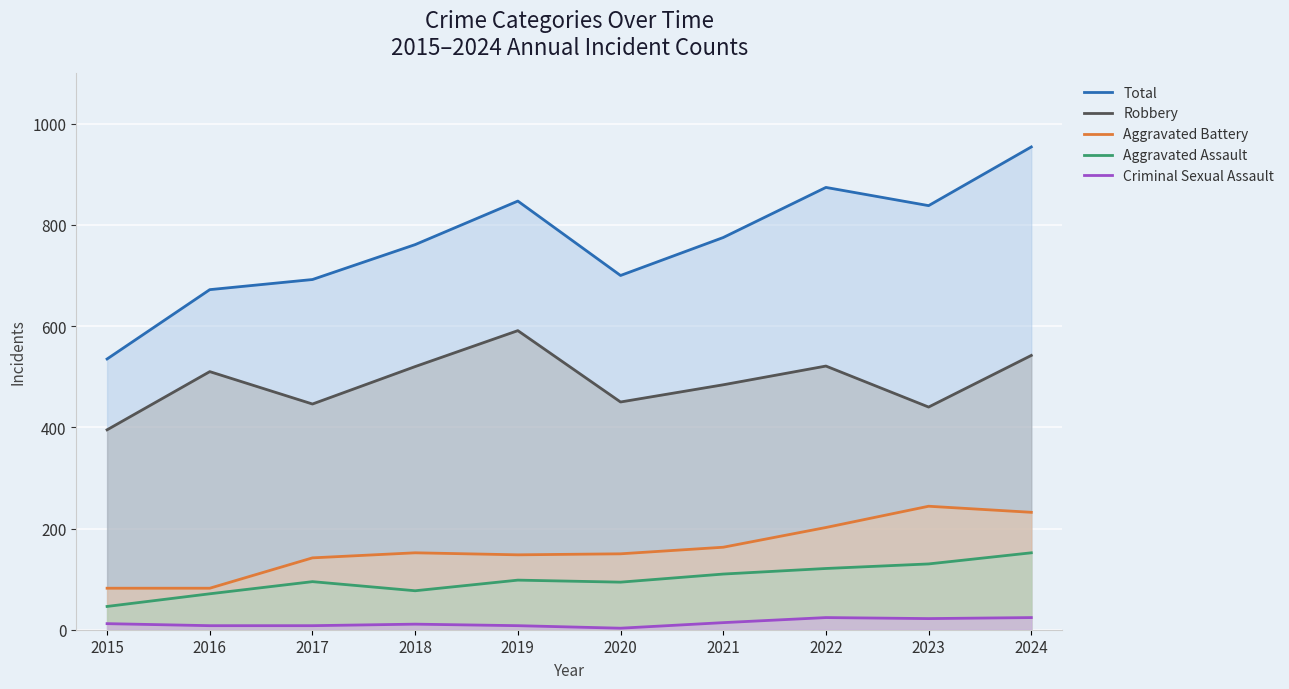

What is the greatest value displayed?

954